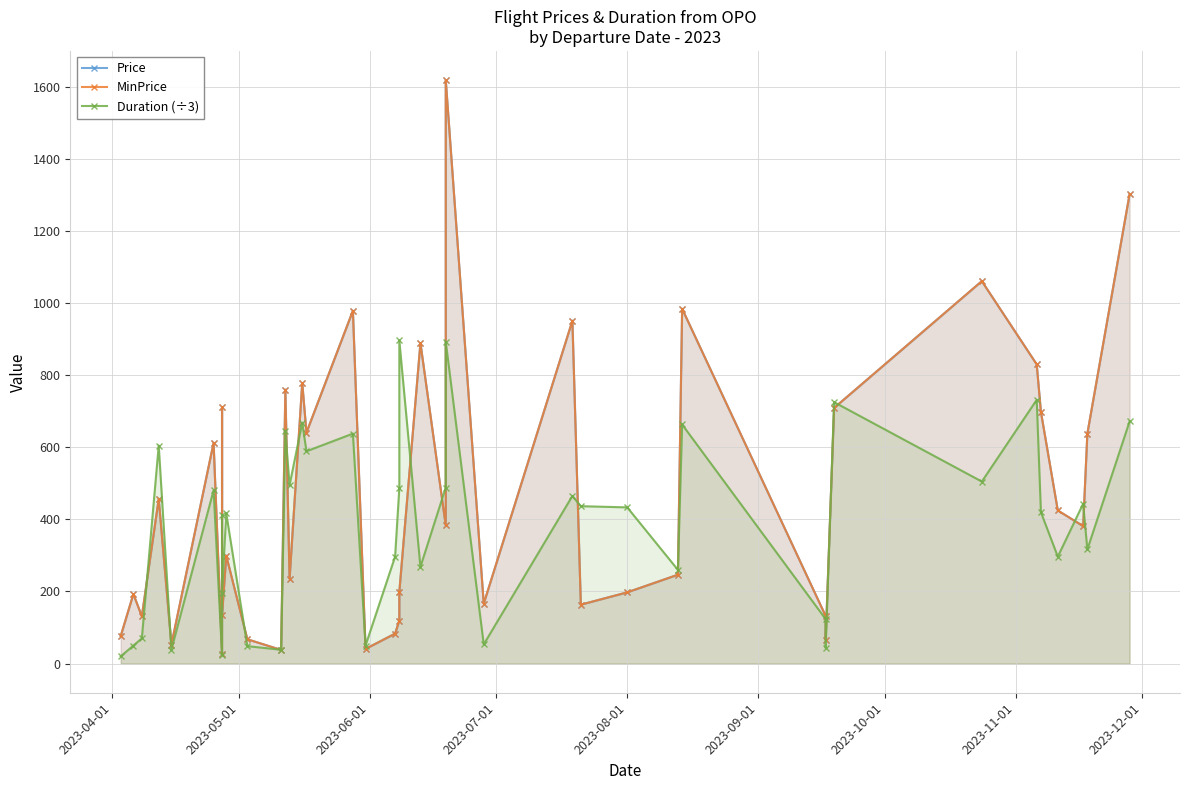

What is the sum of all MinPrice values?

18480.5